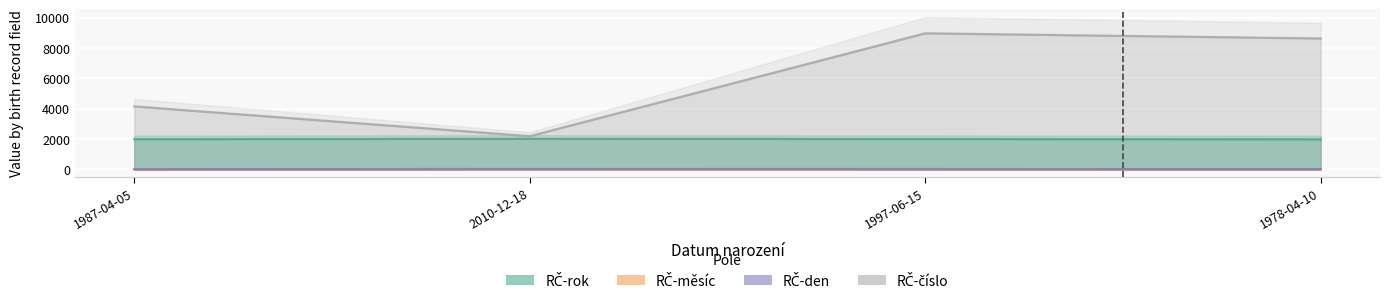

At which category does RČ-den reach its first local peak?

2010-12-18